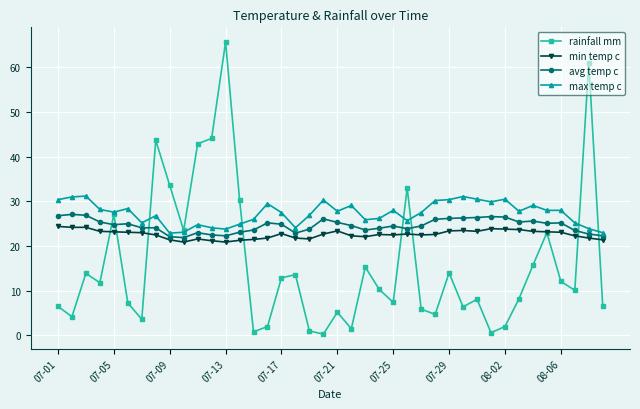

What is the value of the avg temp c point at the 14th from the left?

23.1